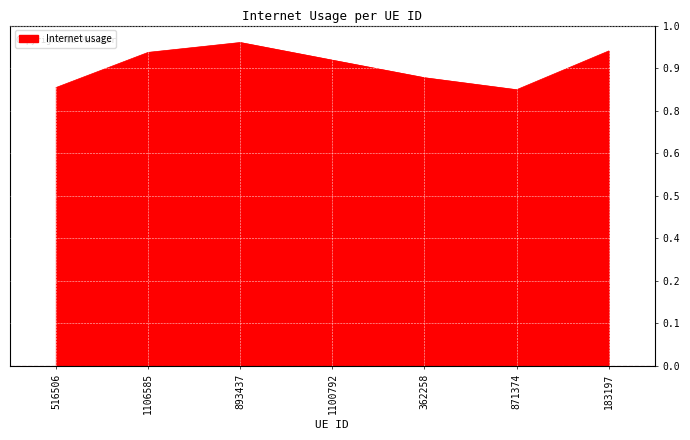

Is this an area chart (filled region under the line)?

Yes